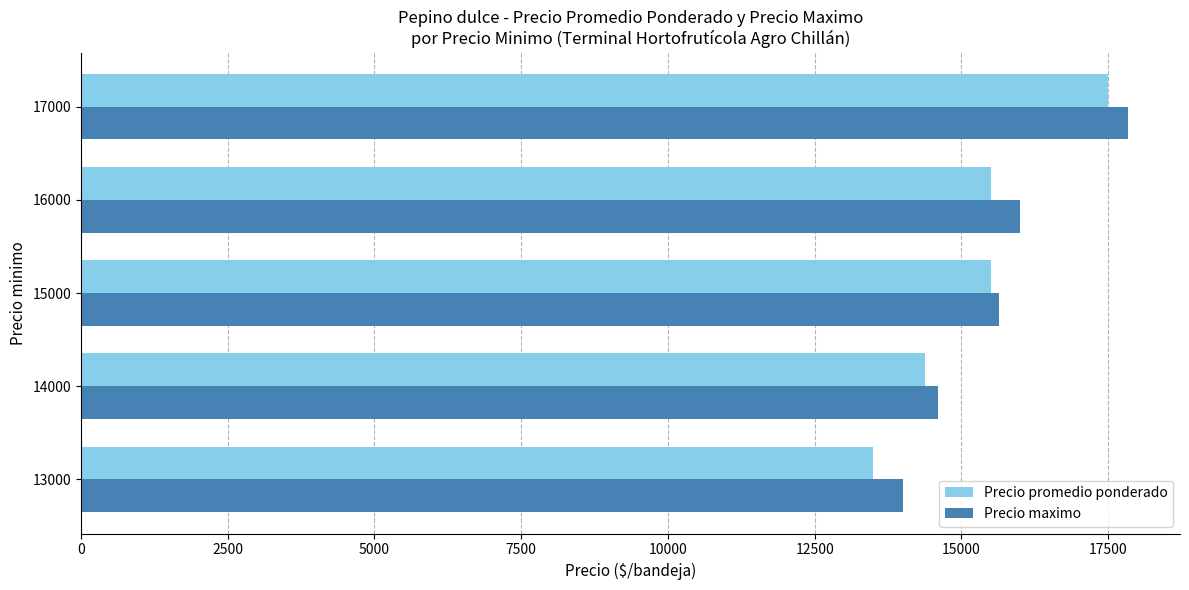

Which series has the largest range (max minus min)?

Precio promedio ponderado